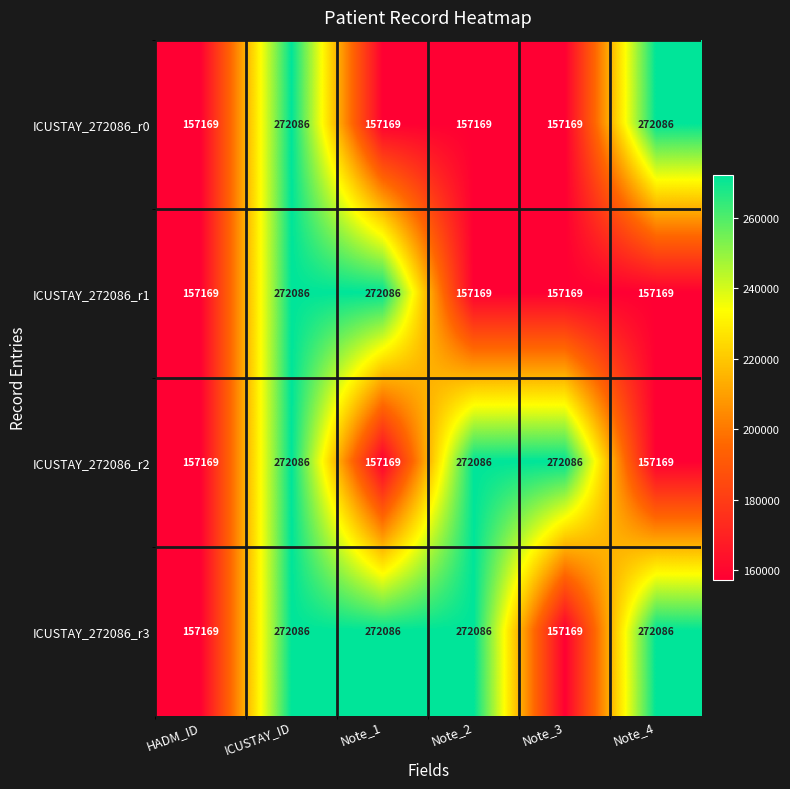

What is the approximate value of ICUSTAY_272086_r2 at Note_4, to the nearest 50?

157150